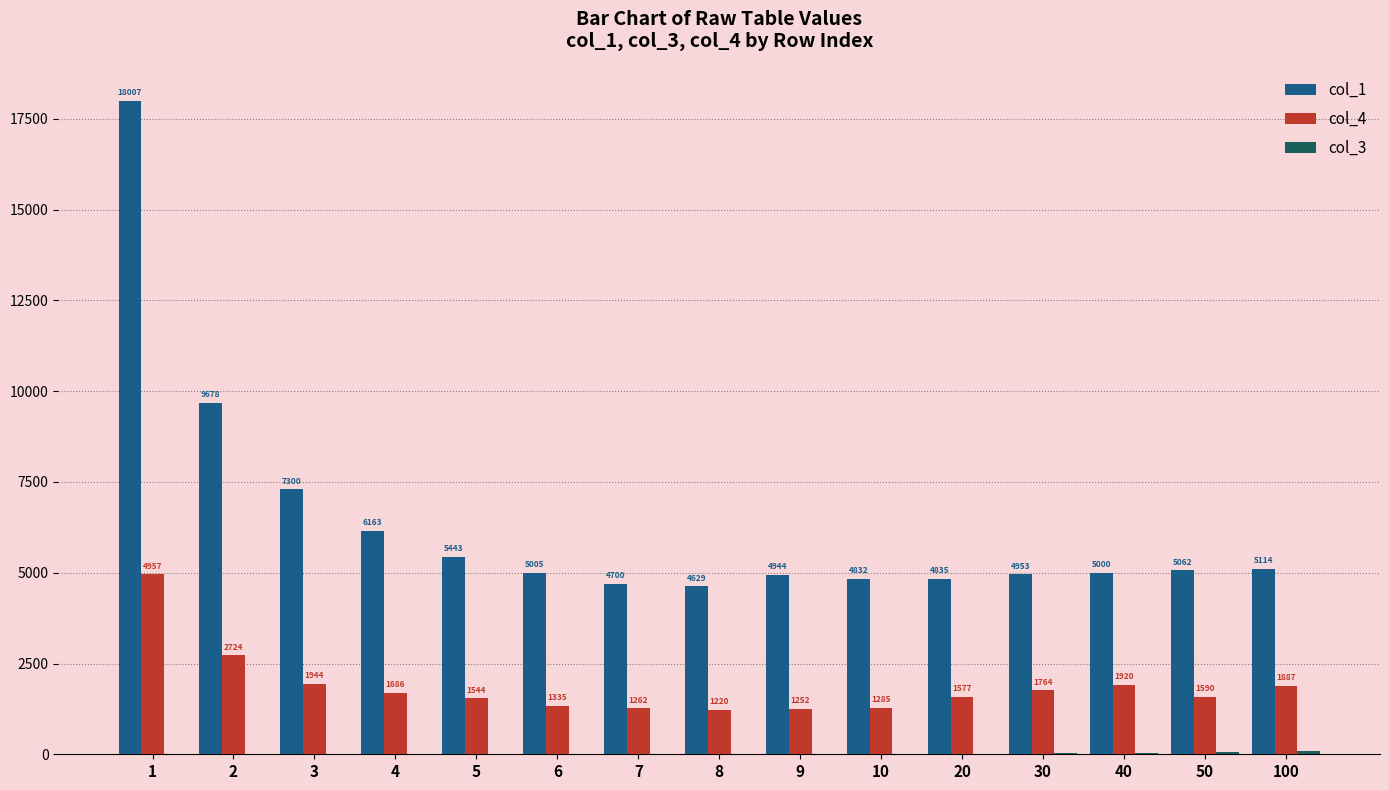

Is it true that col_4 equals 1128 at 3?

False